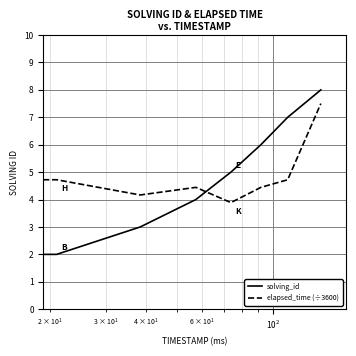

List the series in order of their overall mean, highest first.

elapsed_time (÷3600), solving_id